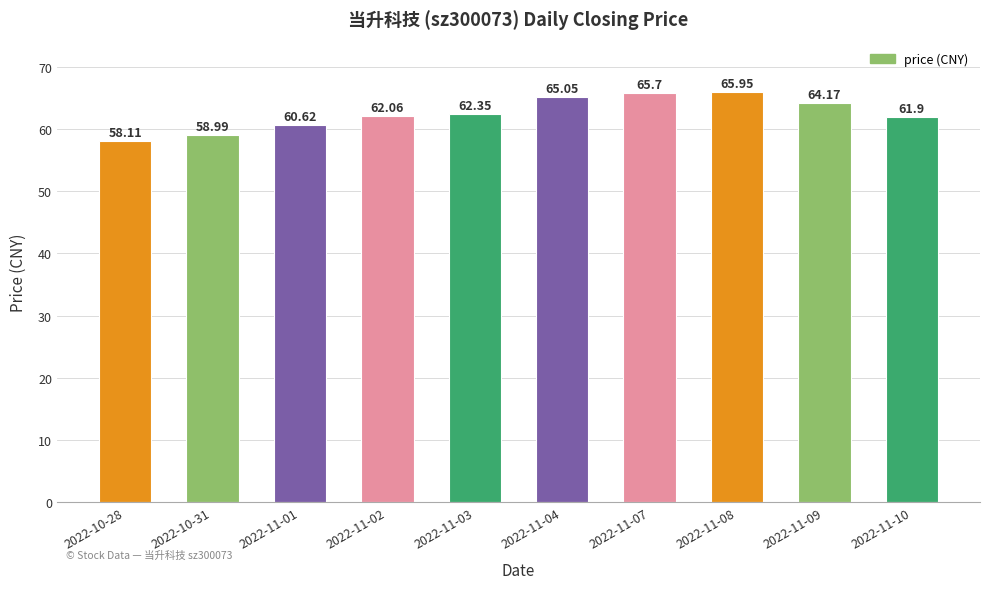

The chart shows a value of 64.2 at 2022-11-09. True or false?

True